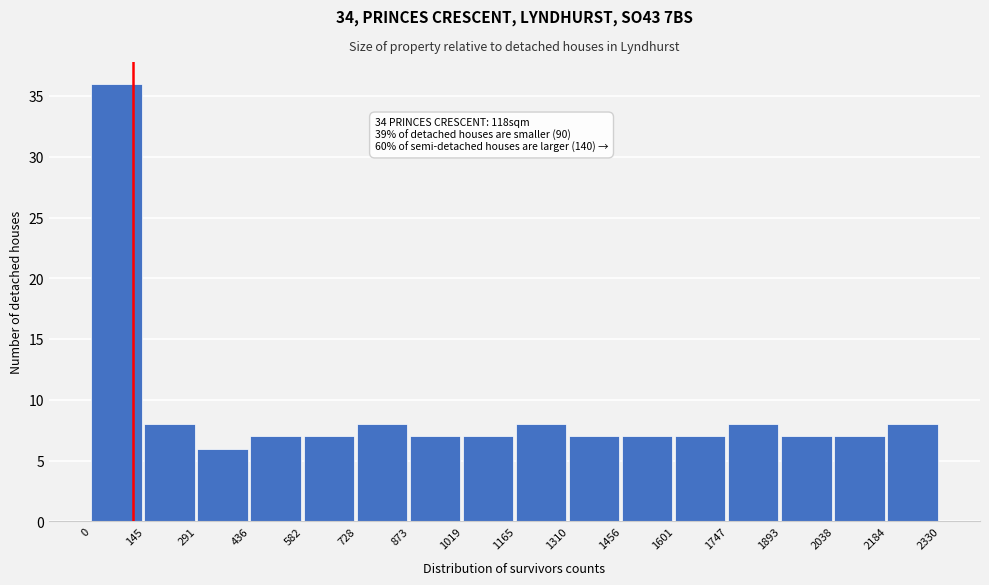

Which range on the x-axis has the tallest bar?

0 to 145